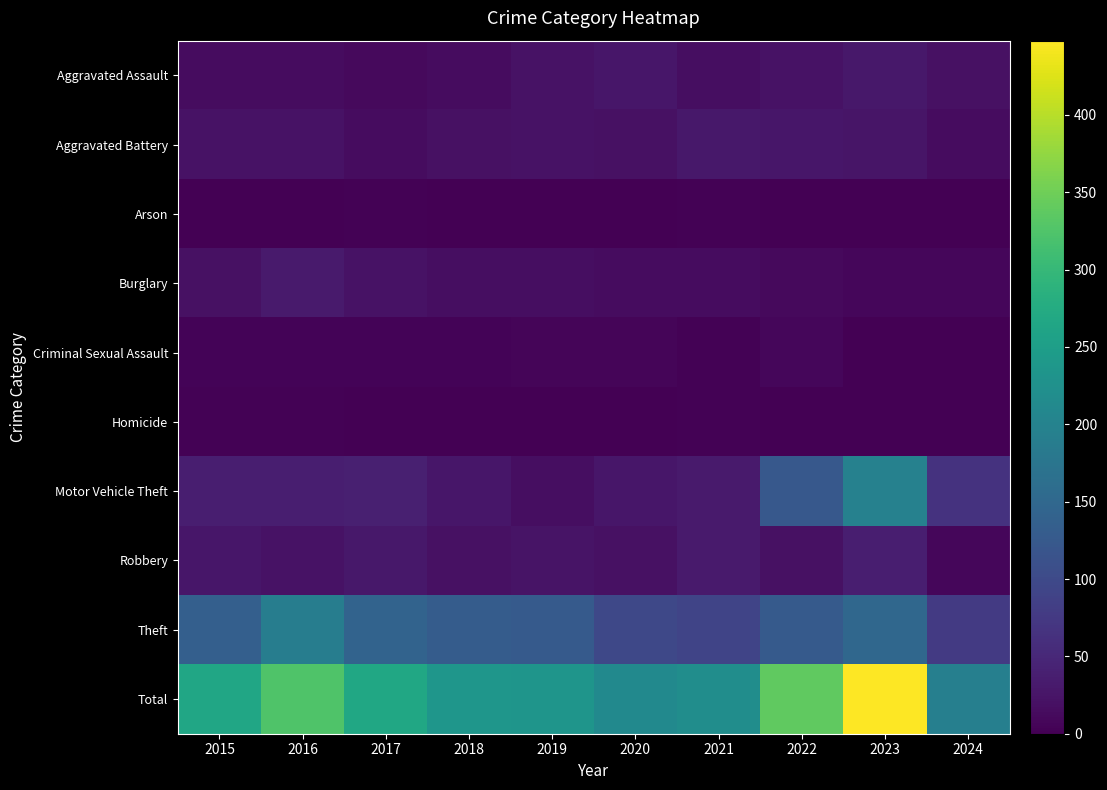

Which series has the widest spread of values?

Total